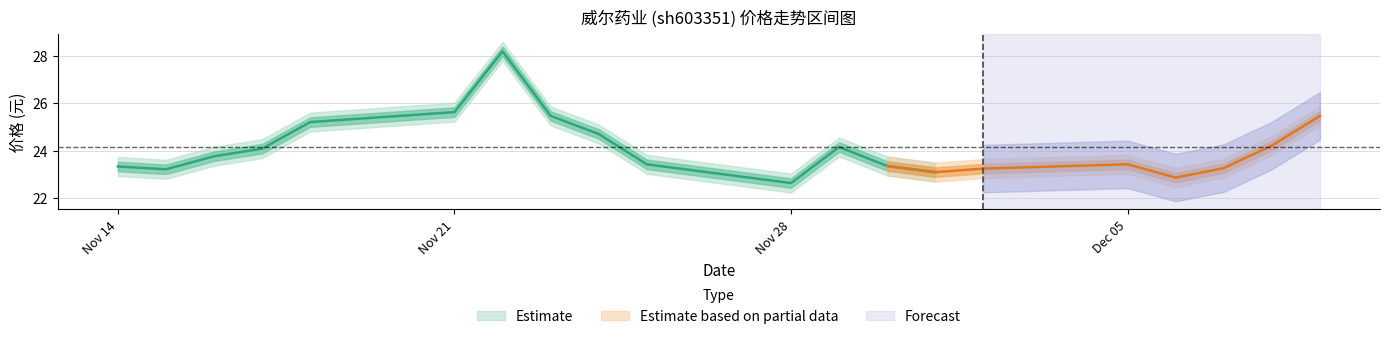

True or false: 价格 and 换手率 cross at least once.

False